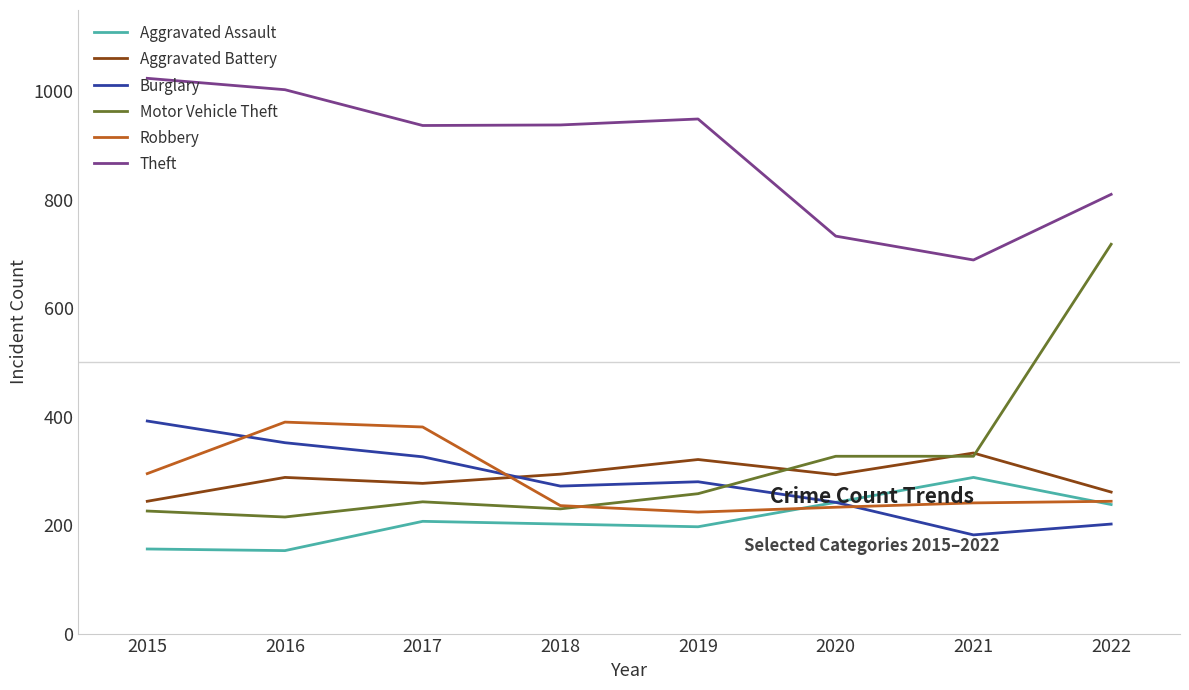

Which series has the widest spread of values?

Motor Vehicle Theft